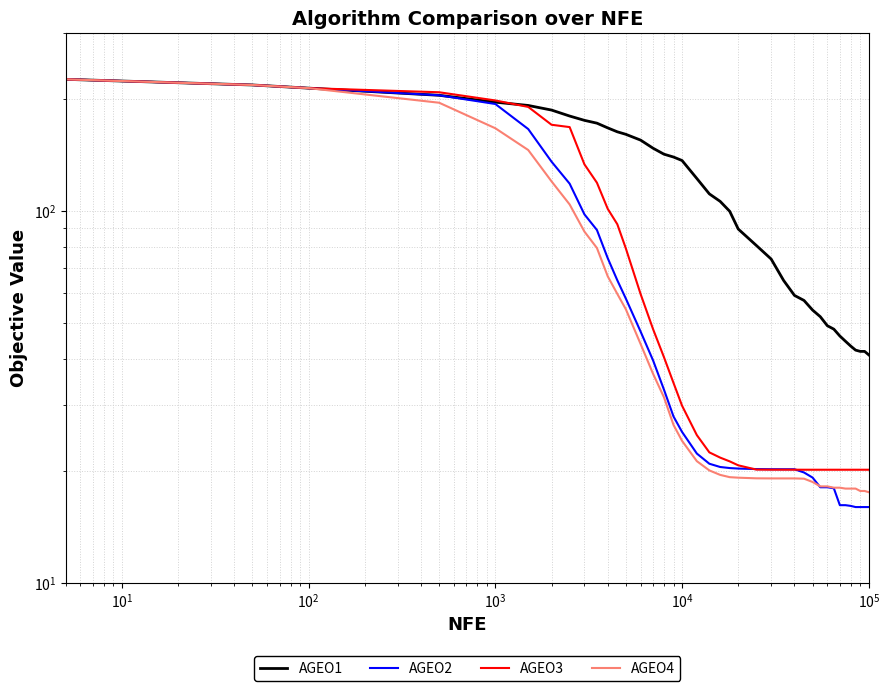

What are all the series names shown in the legend?

AGEO1, AGEO2, AGEO3, AGEO4